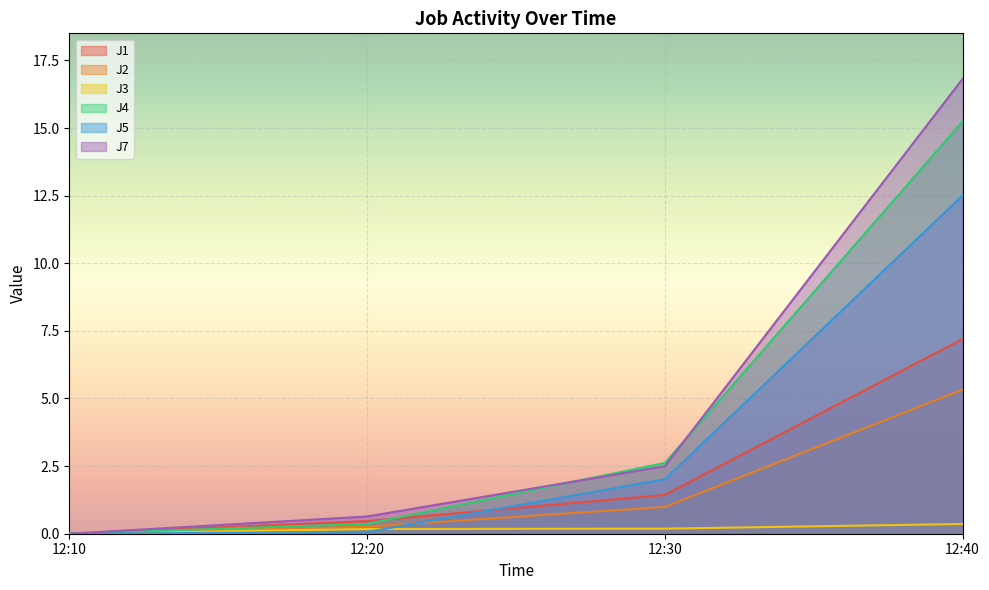

What is the difference between the J5 values at 12:20 and 12:30?

2.0